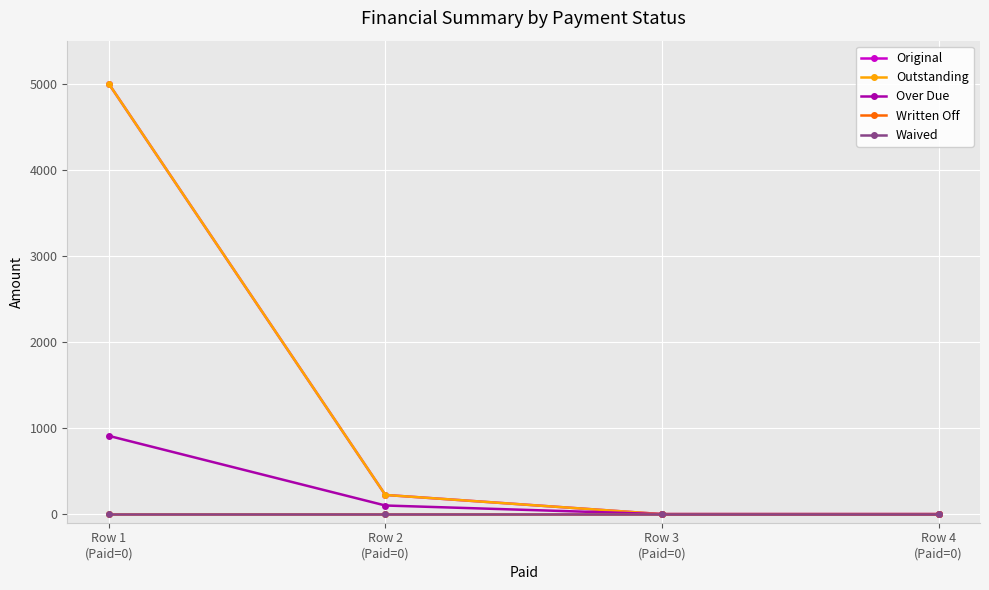

What is the label of the 2nd point from the left?

Row 2
(Paid=0)